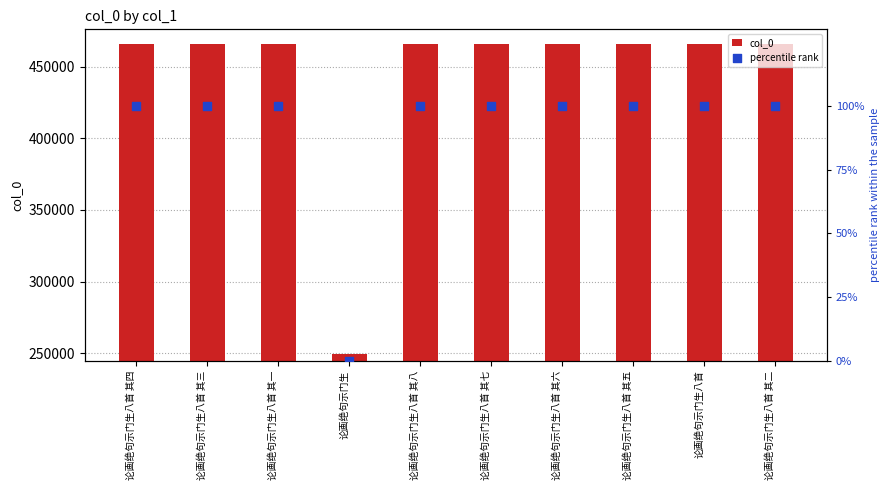

Which series reaches the minimum Y coordinate?

percentile rank